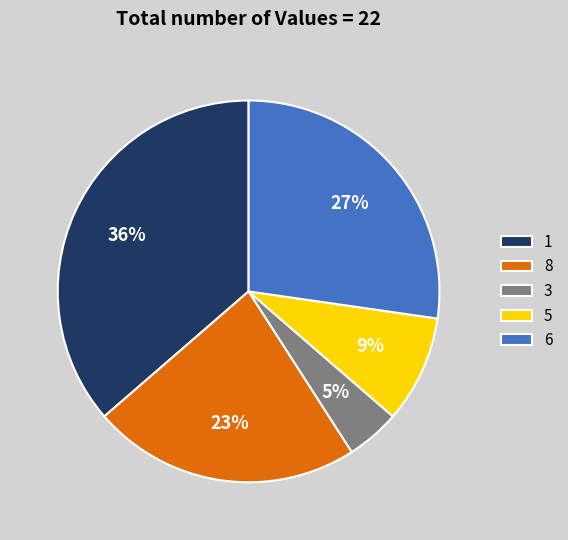

To the nearest percent, what percentage of the pie is 1?

36%